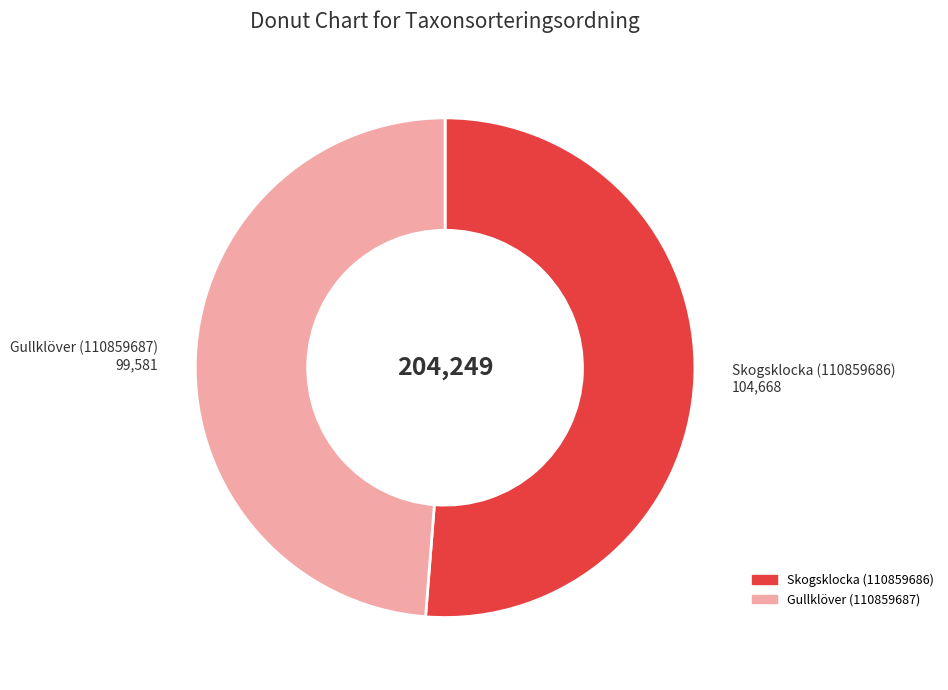

Between Gullklöver (110859687) and Skogsklocka (110859686), which is larger?

Skogsklocka (110859686)